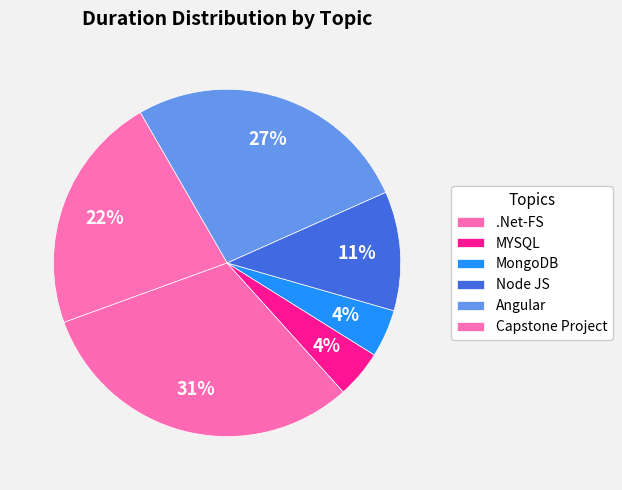

Count the number of slices in the pie.

6